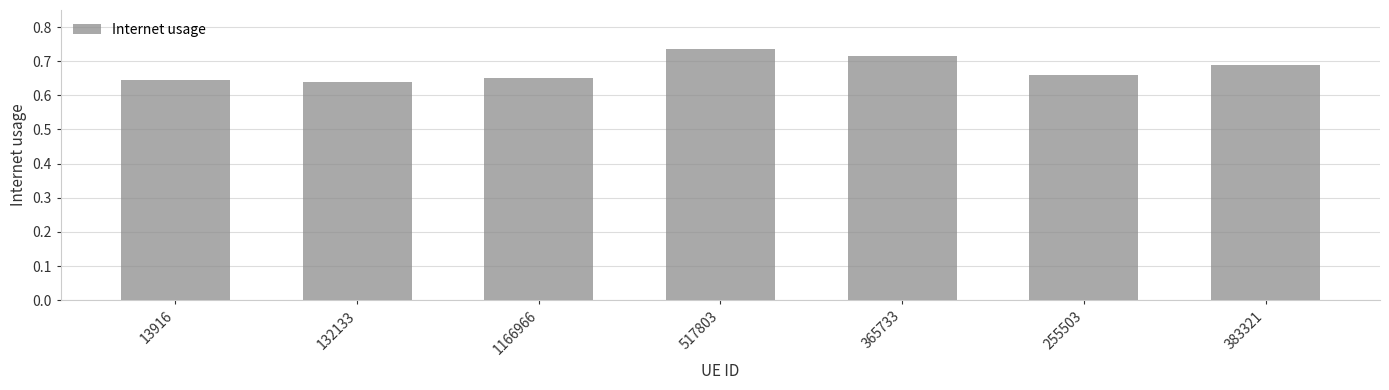

At which category does the chart reach its peak across all series?

517803